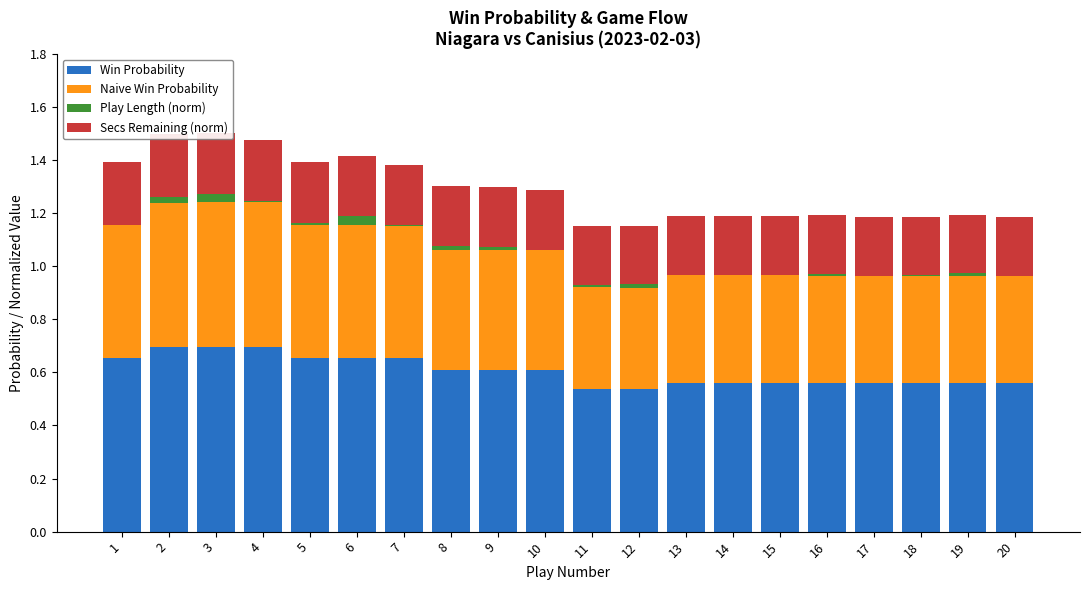

The Win Probability series shows 0.7 at 6. True or false?

True